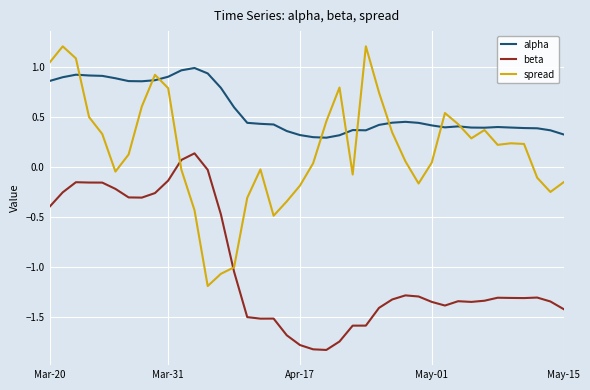

Rank the series by their average value, from lowest to highest.

beta, spread, alpha